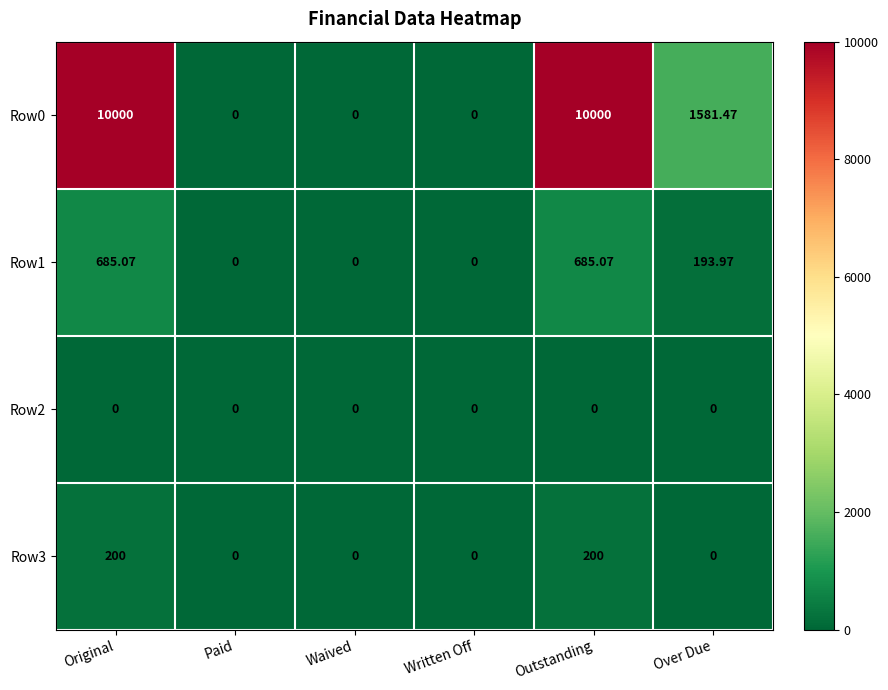

At which label does Row0 first exceed 1581?

Original